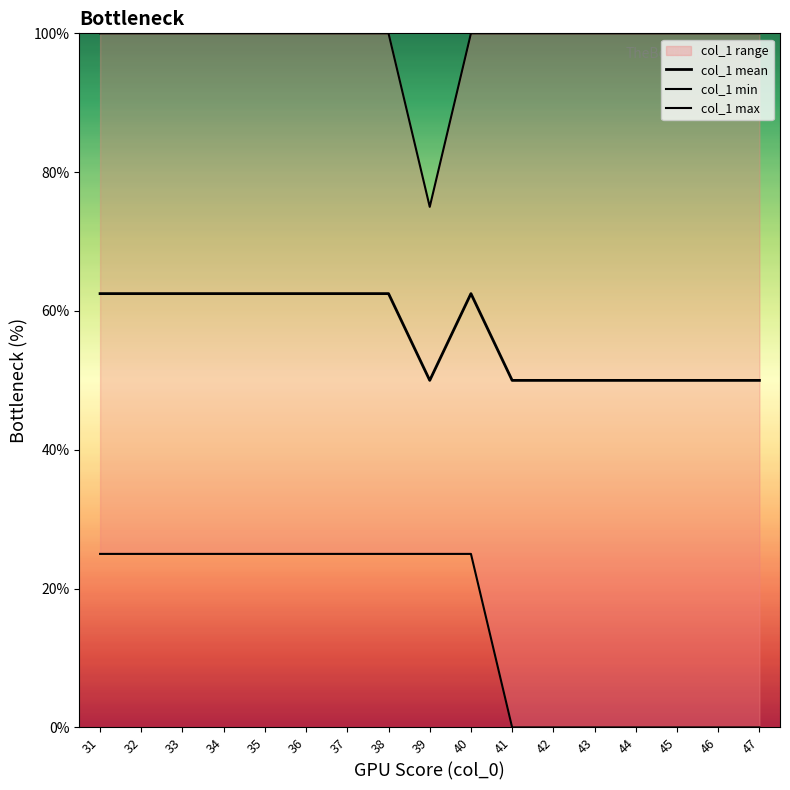

At 45, list the series in order from largest to smallest.

col_1 max, col_1 mean, col_1 min